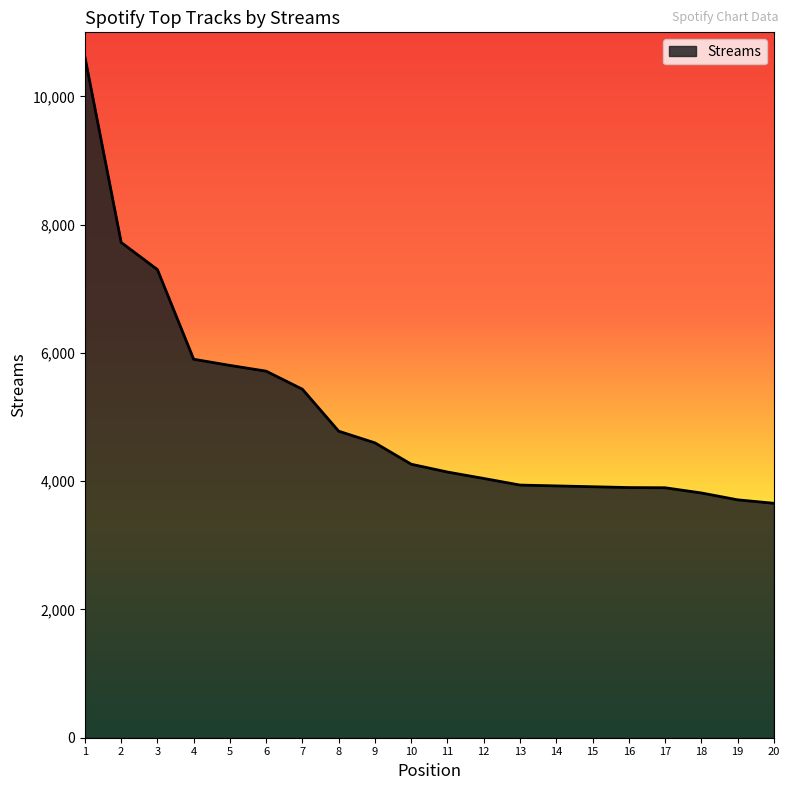

What is the smallest value displayed?

3656